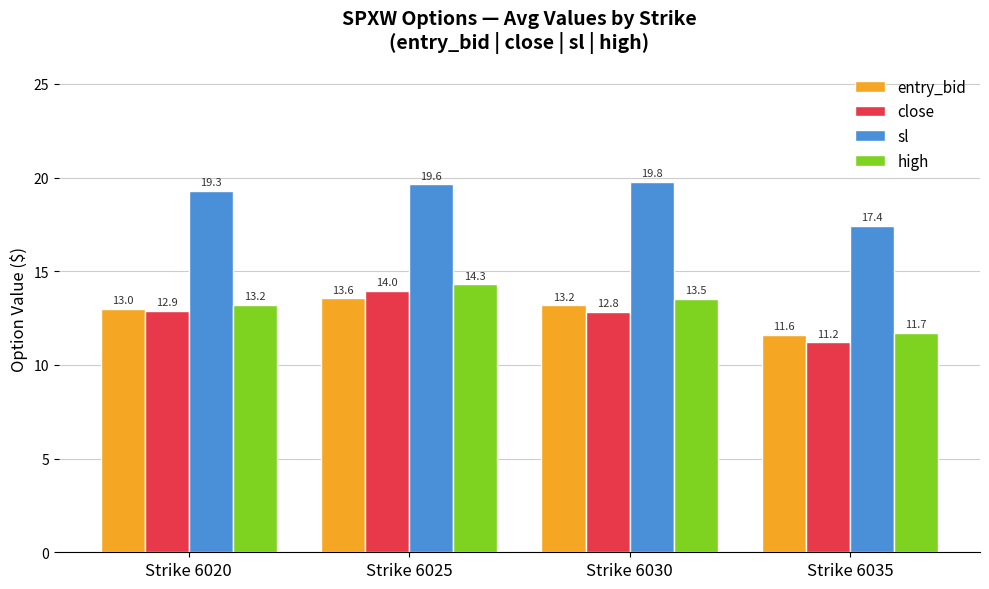

What is the maximum value shown in the chart?

19.8